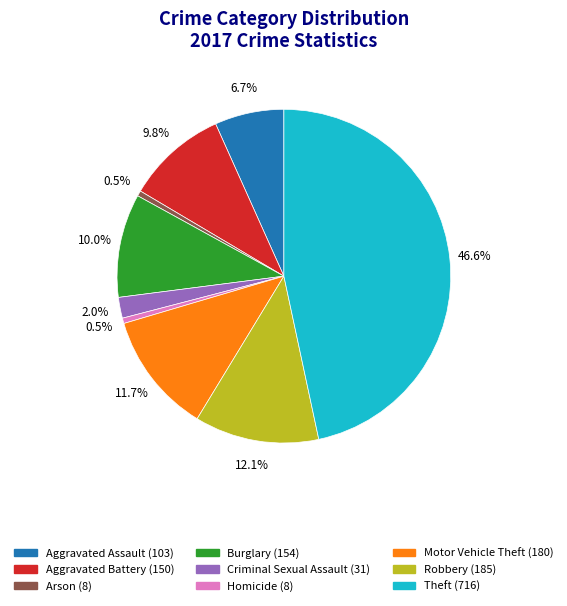

Approximately how many times larger is the value at Robbery compared to Arson?

23.1